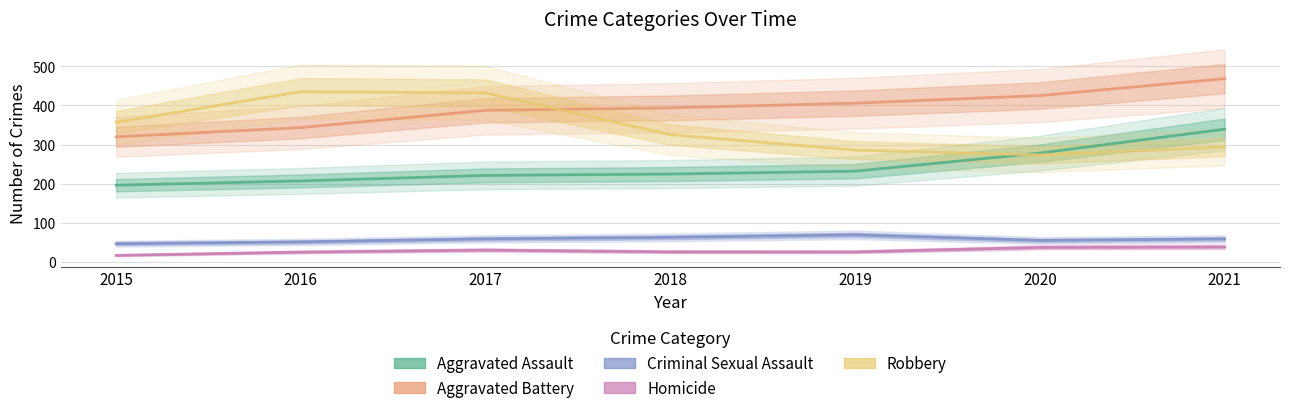

At how many categories does at least one series exceed 459?

1